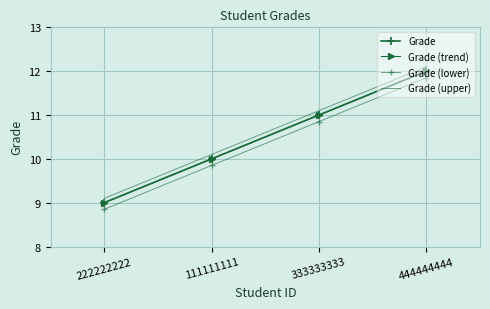

What is the difference between the Grade (trend) values at 222222222 and 444444444?

3.0